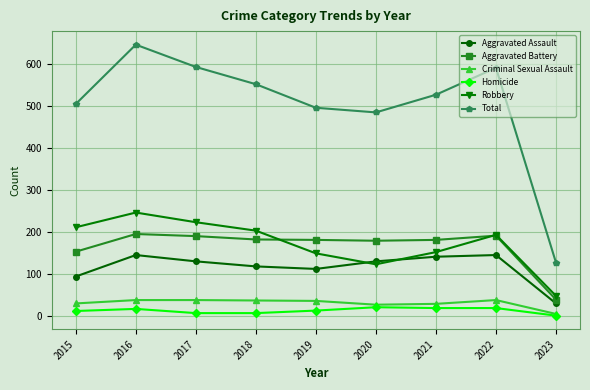

What are all the series names shown in the legend?

Aggravated Assault, Aggravated Battery, Criminal Sexual Assault, Homicide, Robbery, Total